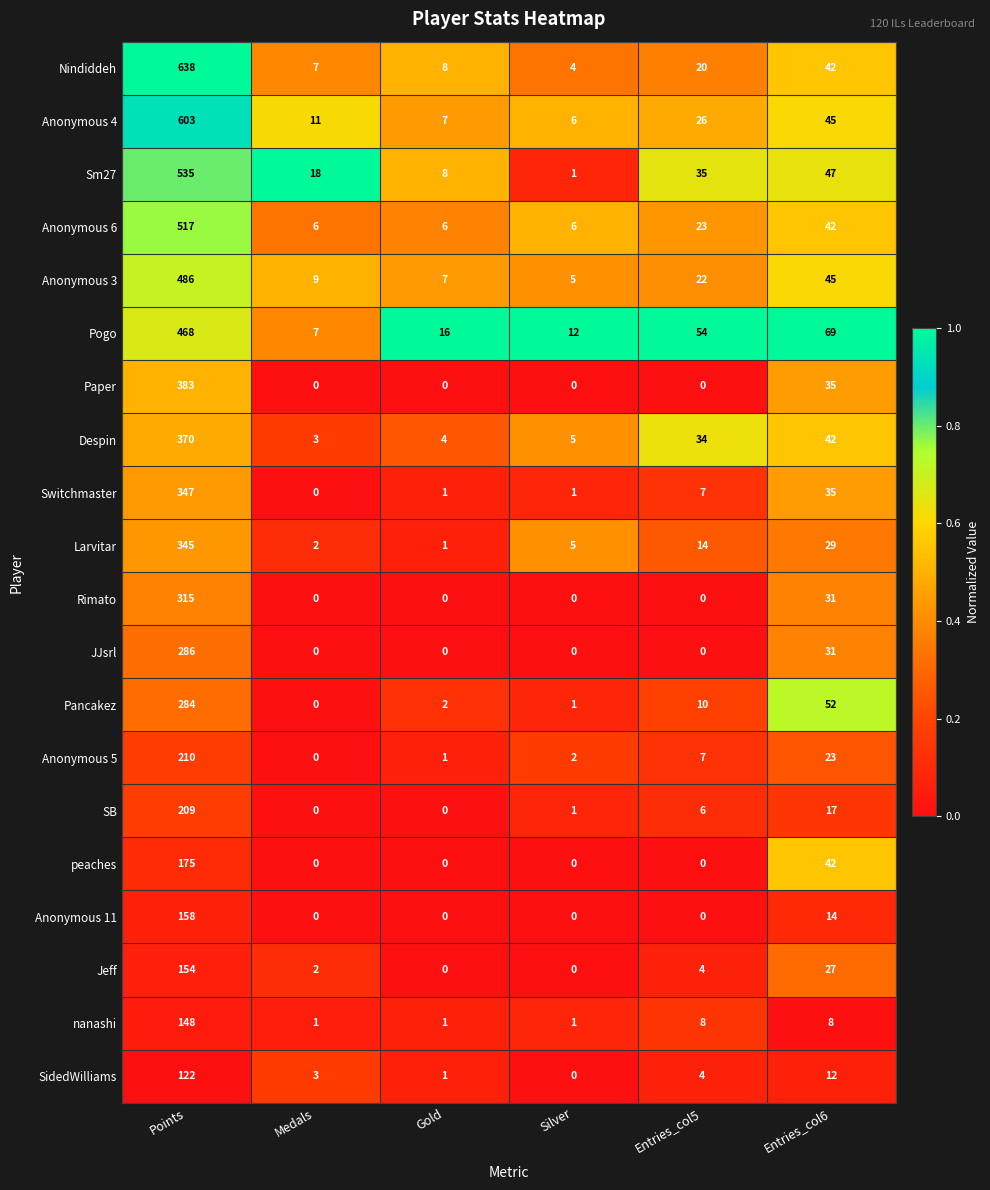

Which series has the largest total across all categories?

Nindiddeh